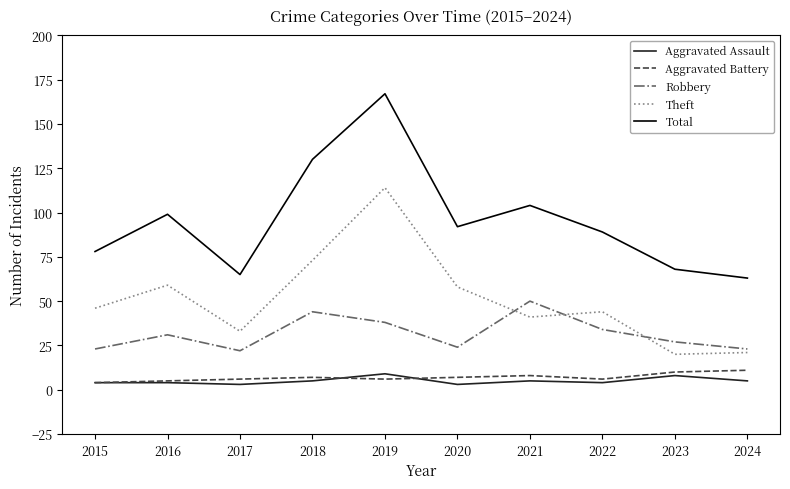

What is the maximum value shown in the chart?

167